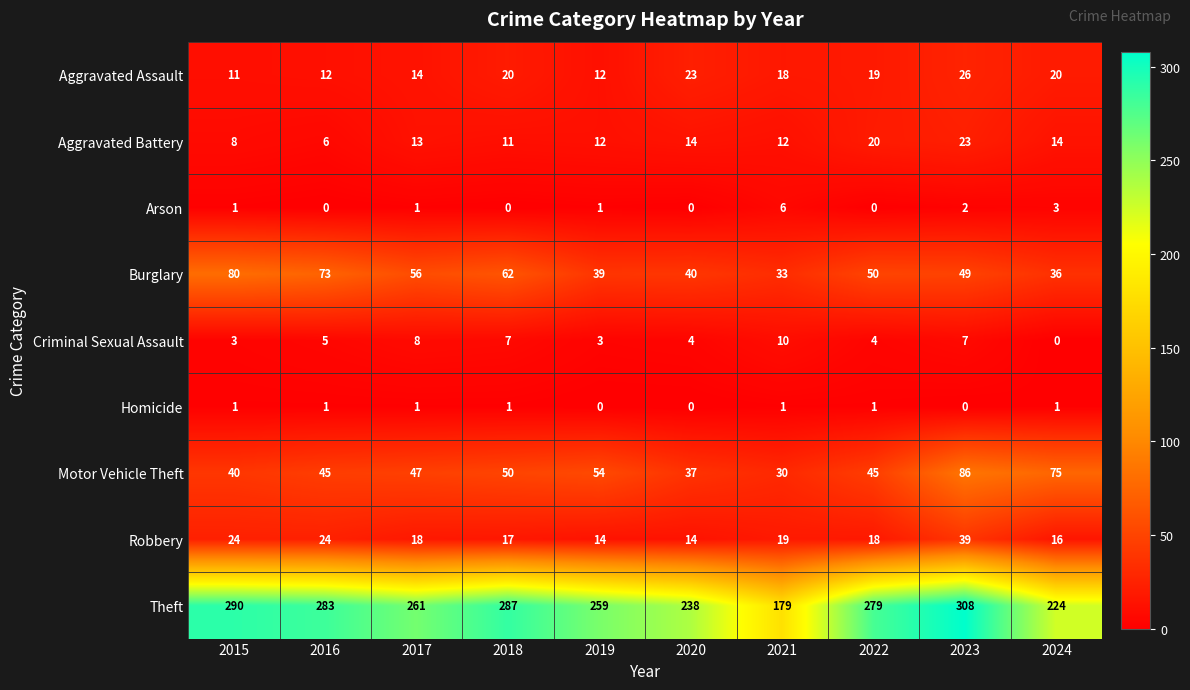

How many distinct data groups are displayed?

9